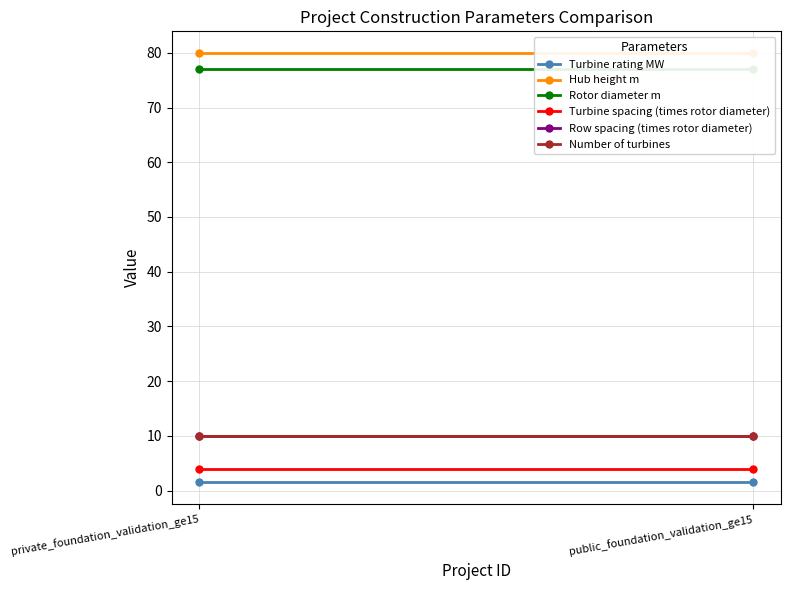

What is the label of the 1st point from the right?

public_foundation_validation_ge15